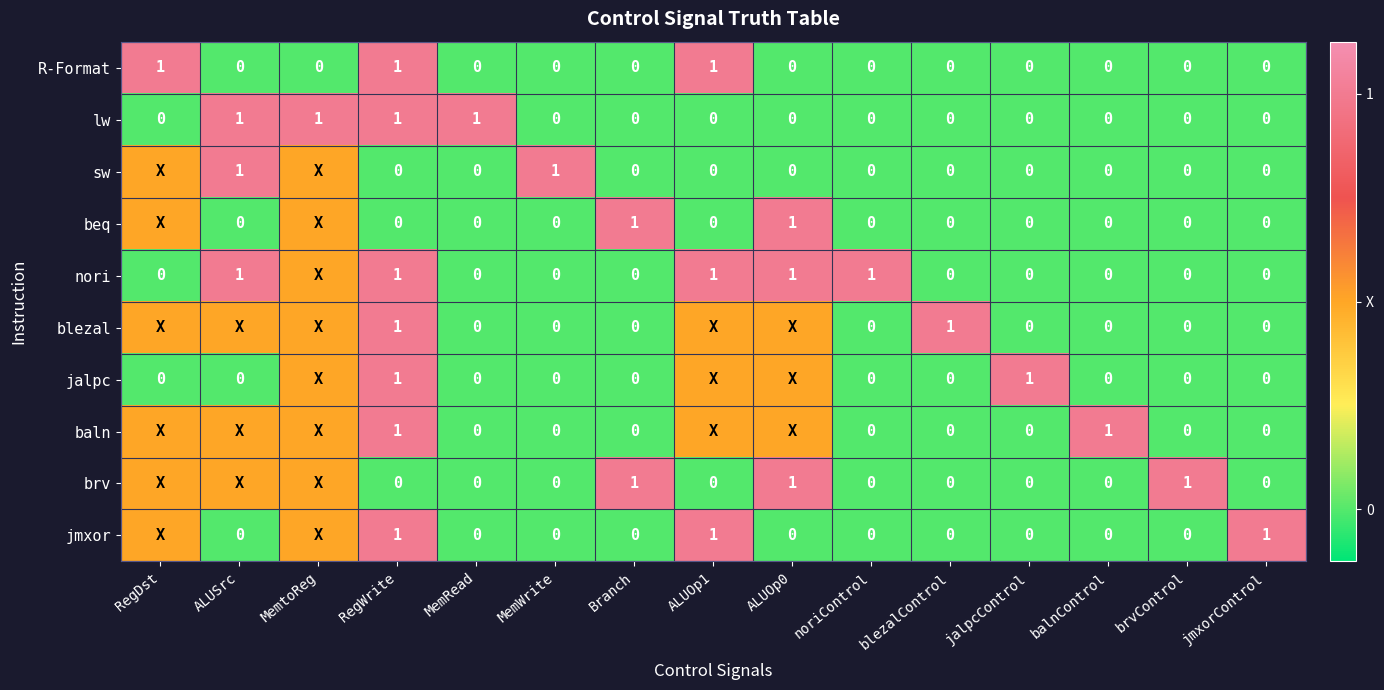

Which has a higher value, ALUSrc or RegWrite?

RegWrite